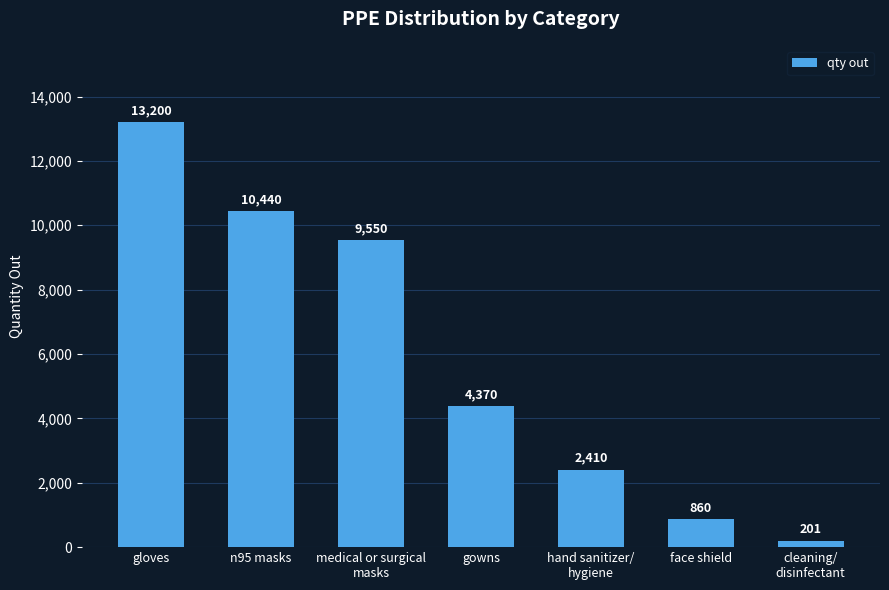

At which label is the value closest to 6700?

gowns